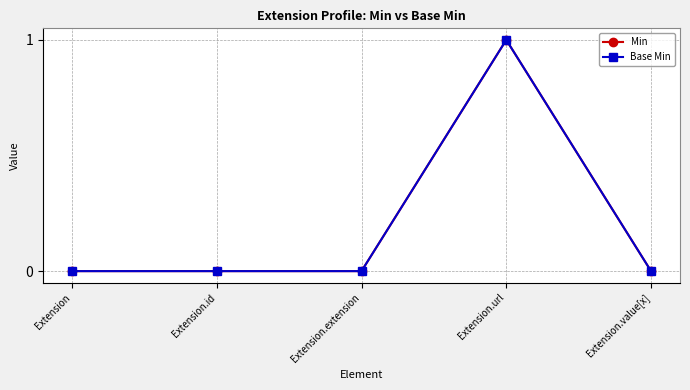

Is this an area chart (filled region under the line)?

No